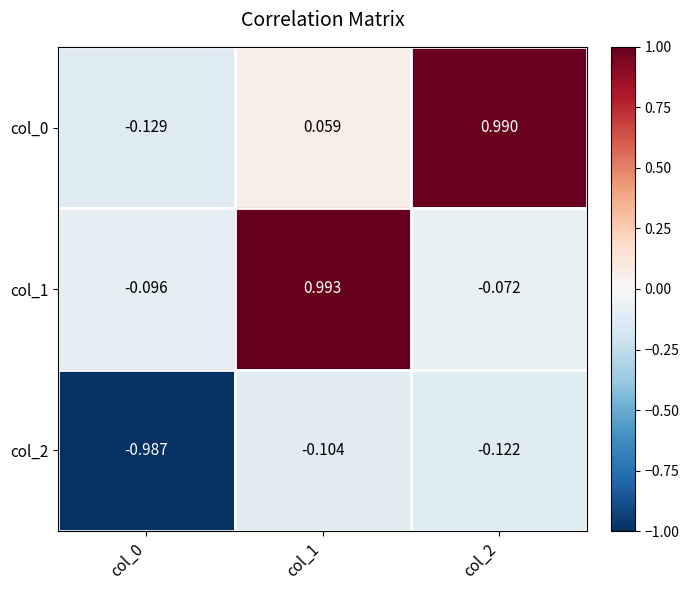

Is the value of col_2 at col_0 greater than the value of col_1 at col_2?

No